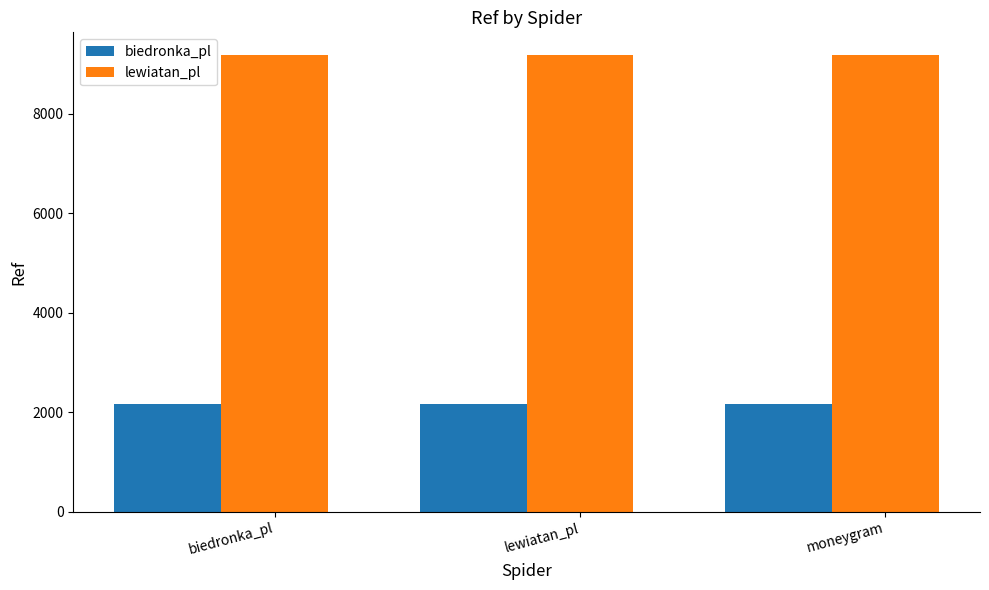

Does the chart contain stacked bars?

No